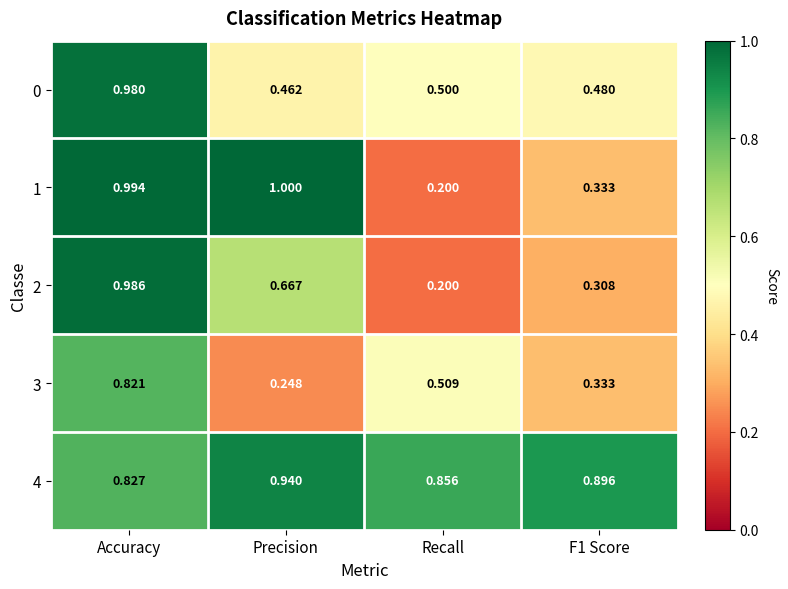

At which category is the sum across all series the highest?

Accuracy